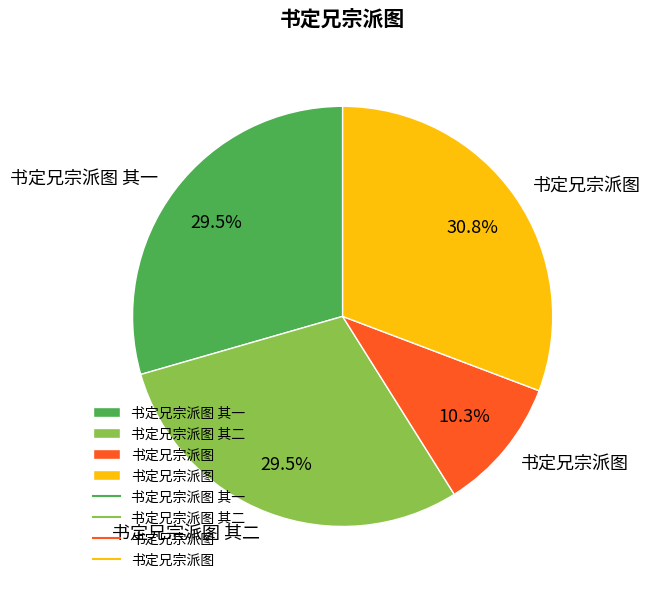

Does any single category account for the majority?

No